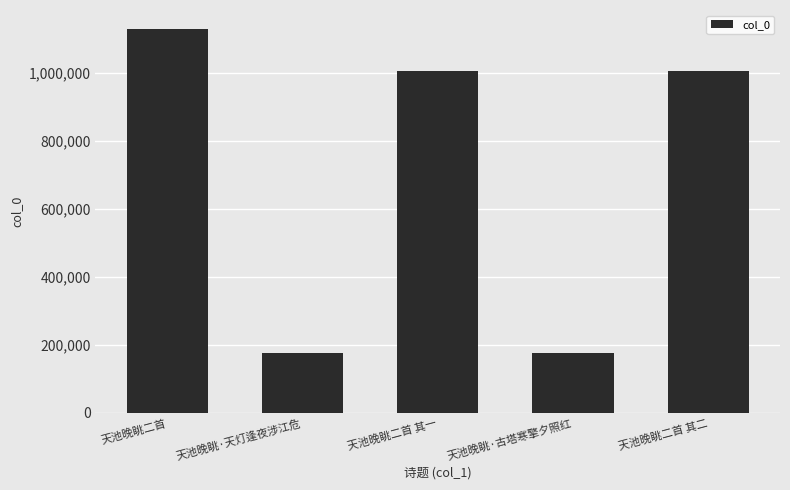

Count the number of data series in this chart.

1